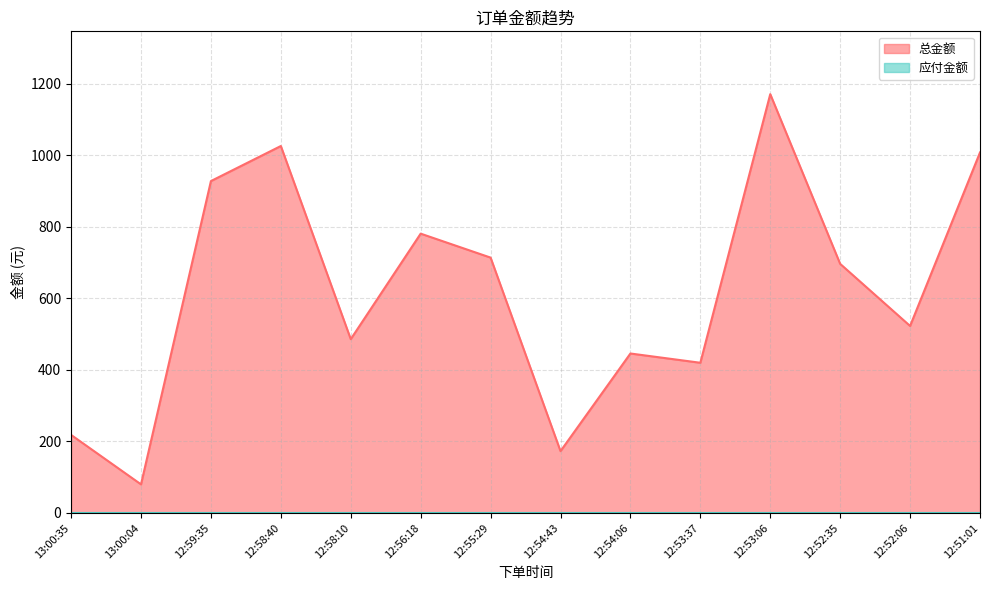

Reading left to right, list all the values displayed in this chart.

218.3	80.0	928.0	1026.0	486.0	781.0	714.0	172.9	445.9	420.0	1171.0	696.5	522.9	1008.0